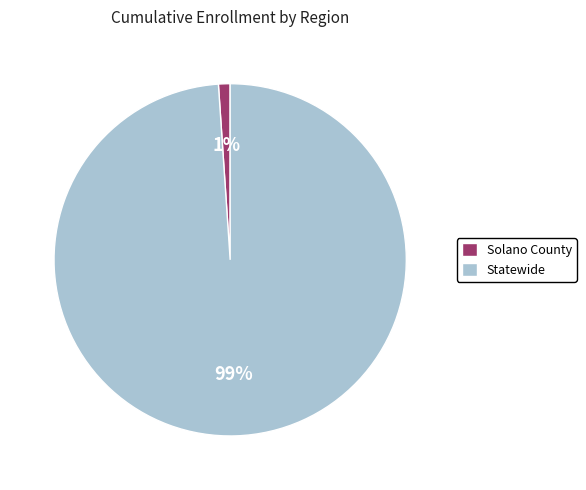

Do Solano County and Statewide together represent more than half of the pie?

Yes